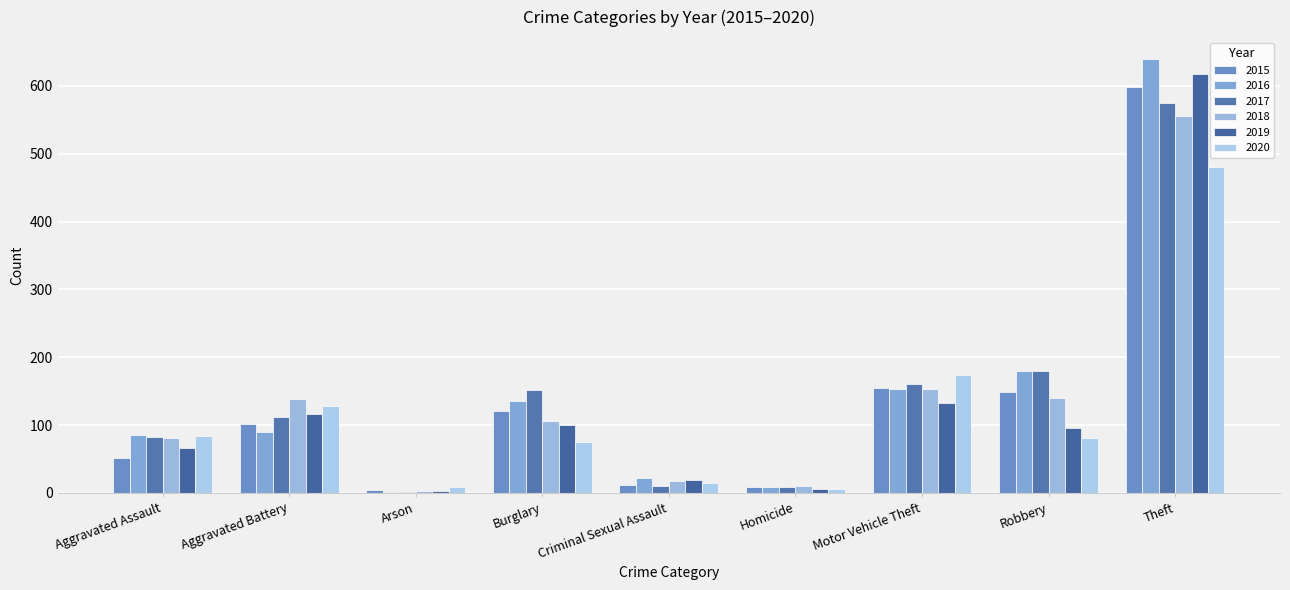

Is the value of 2019 at Aggravated Battery greater than the value of 2018 at Motor Vehicle Theft?

No